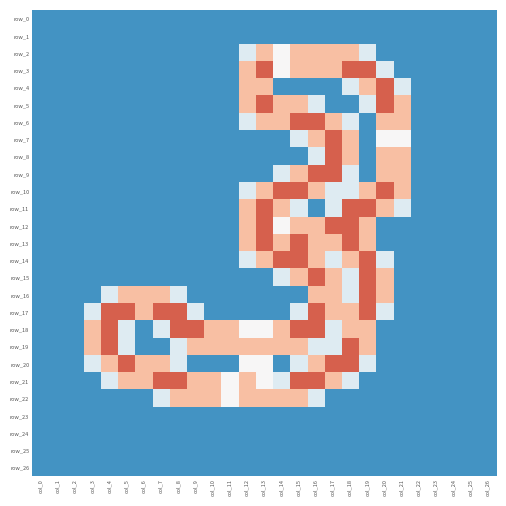

Is it true that row_4 equals 0.9 at col_13?

False